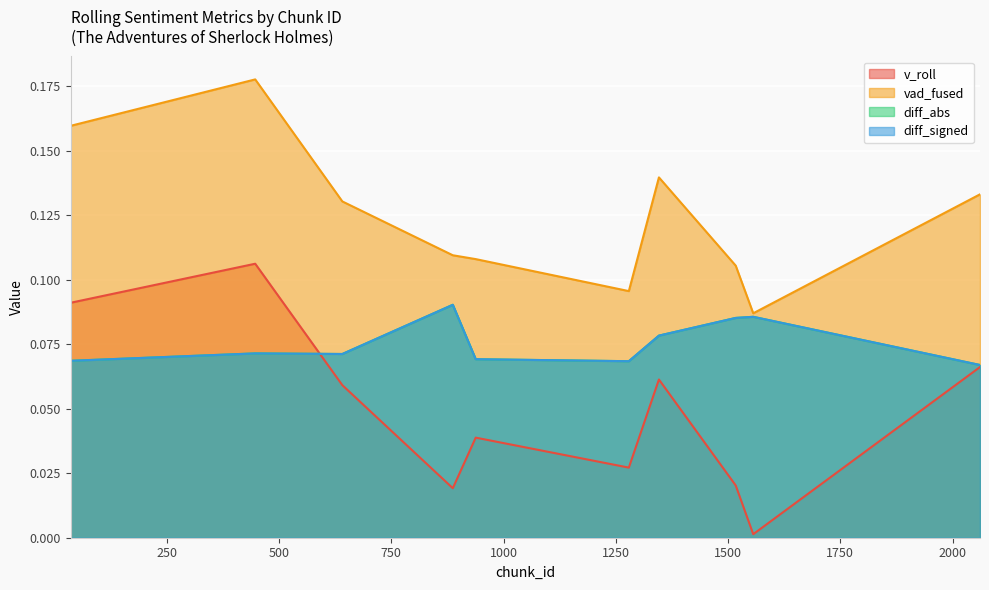

True or false: diff_abs and diff_signed cross at least once.

False